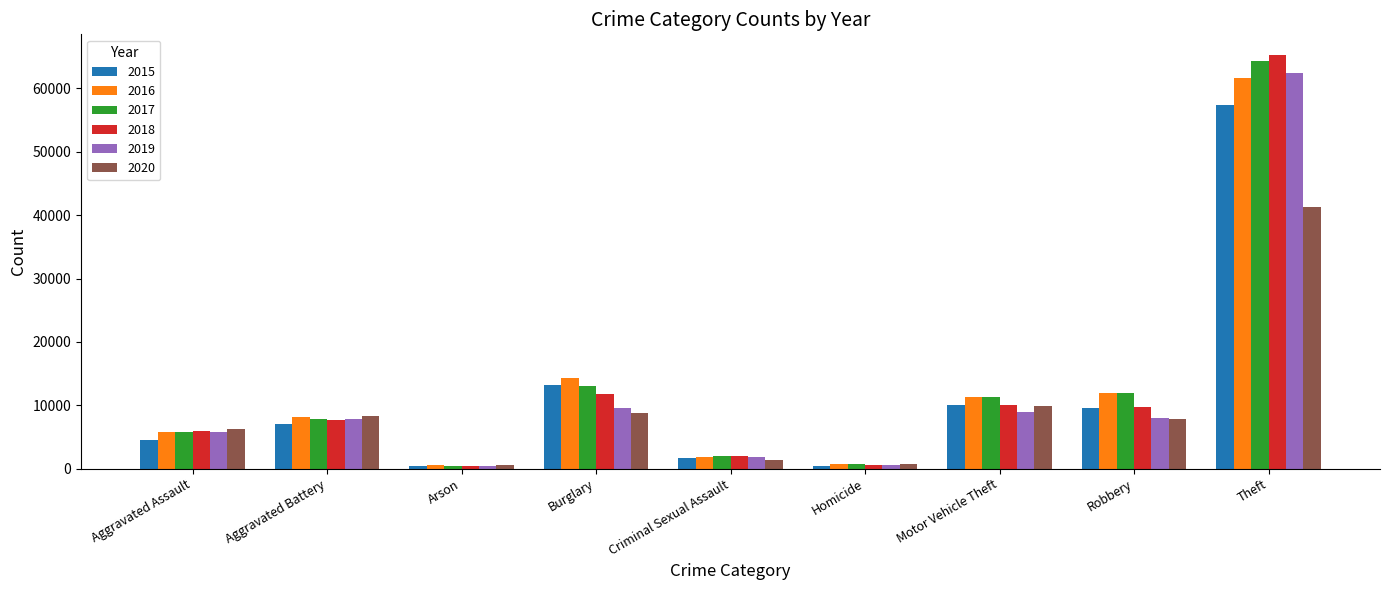

What is the difference between the second highest and second lowest values in the 2016 series?

13503